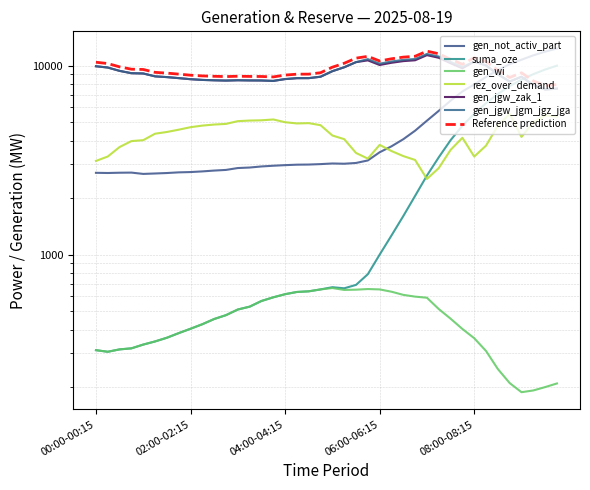

What is the average value of the gen_jgw_zak_1 series?

9200